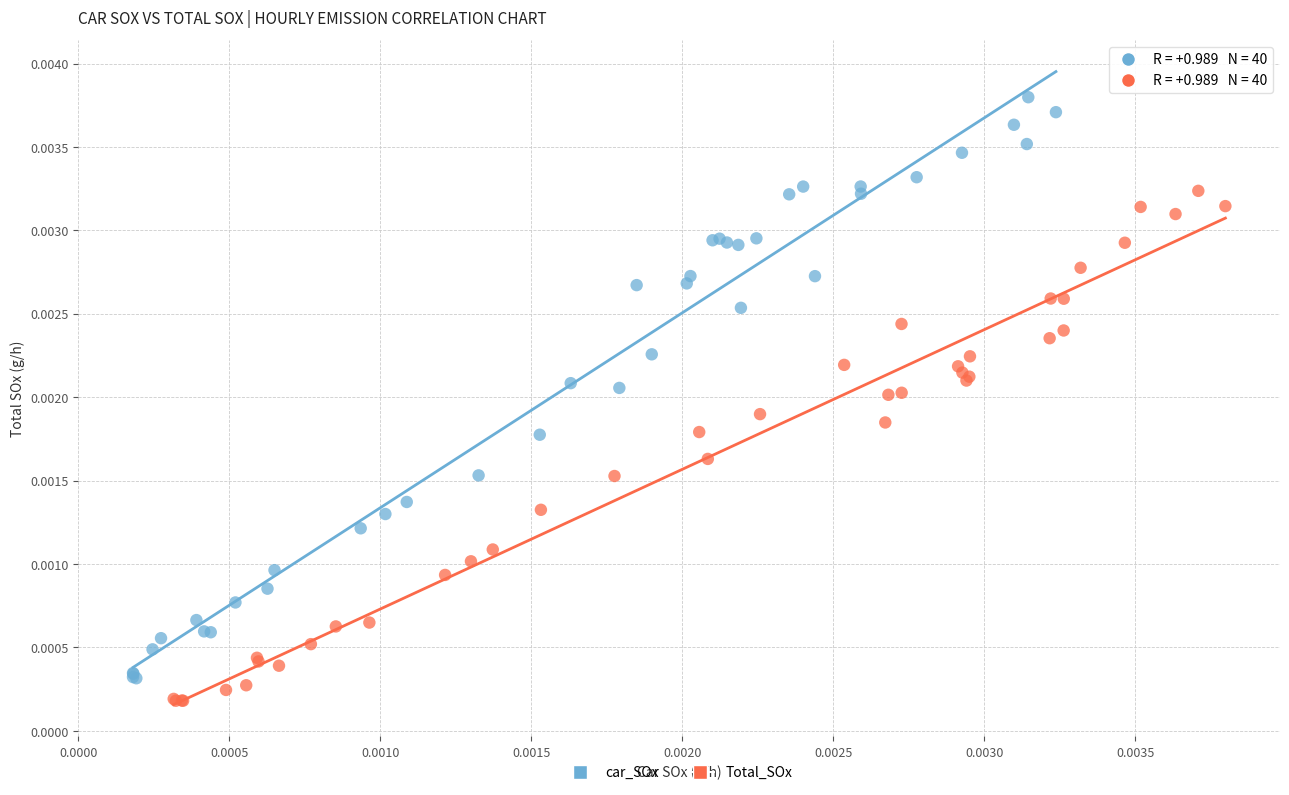

Which series has the largest Y range (max minus min)?

car_SOx